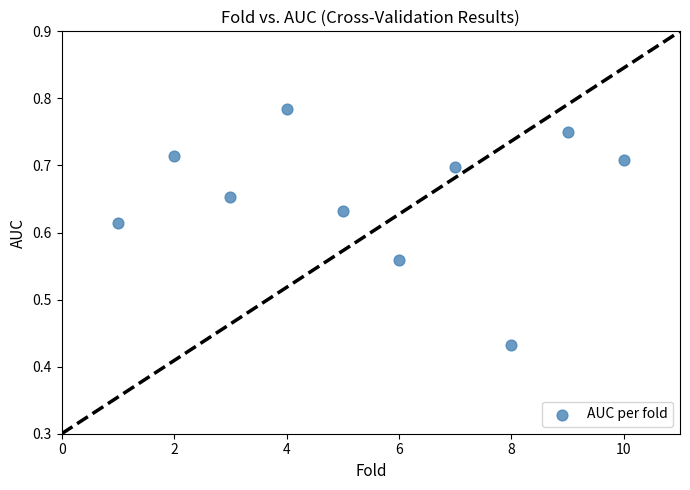

What is the range of X values (max minus min)?

9.0